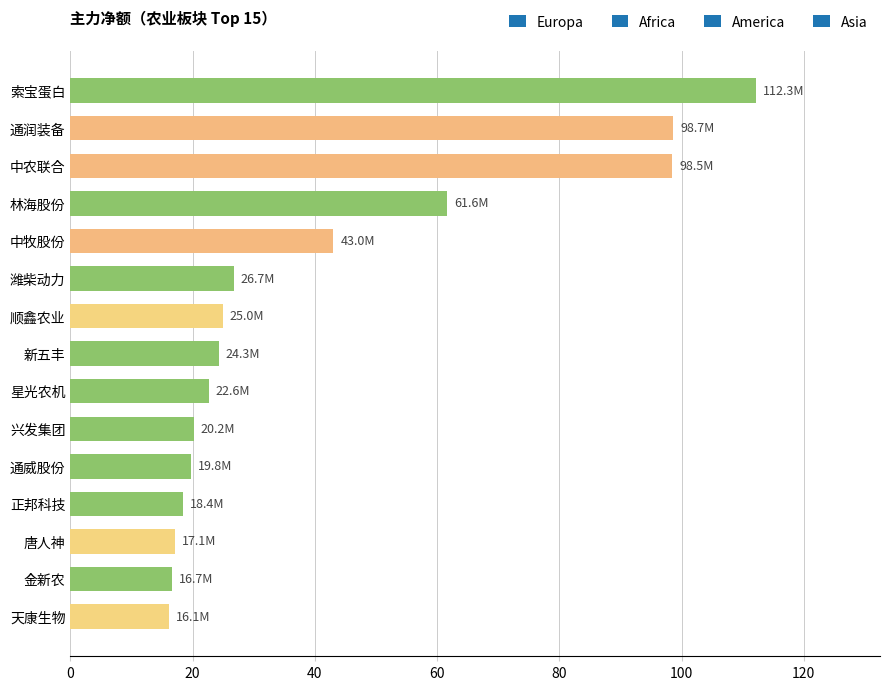

Where is the data nearest to the value 64?

林海股份